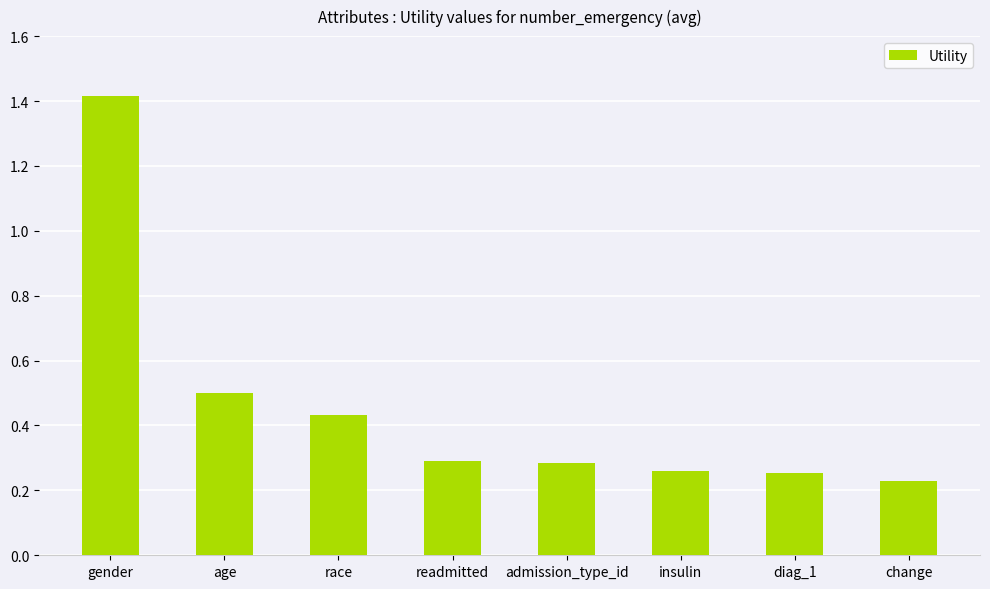

What is the label of the 3rd bar from the left?

race